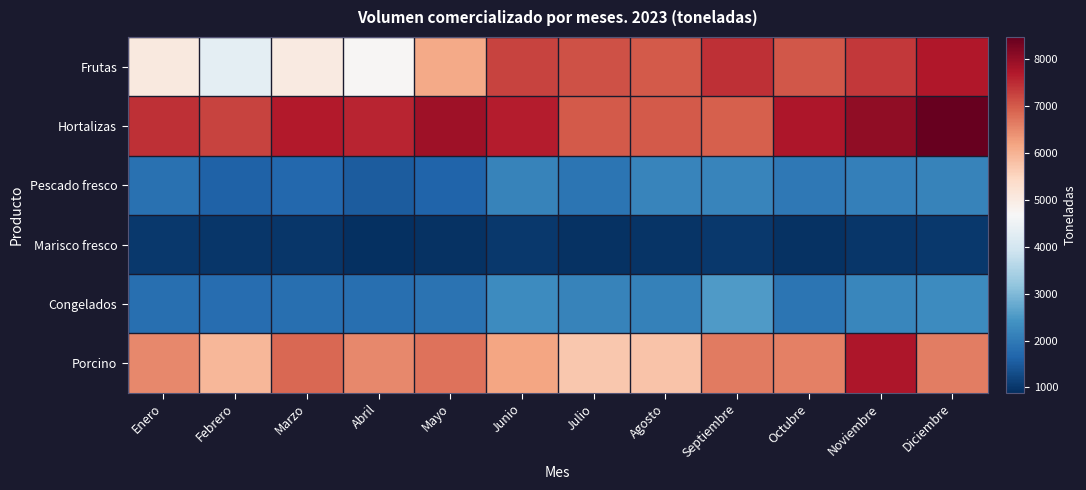

Which series changed the most between Abril and Diciembre?

Frutas